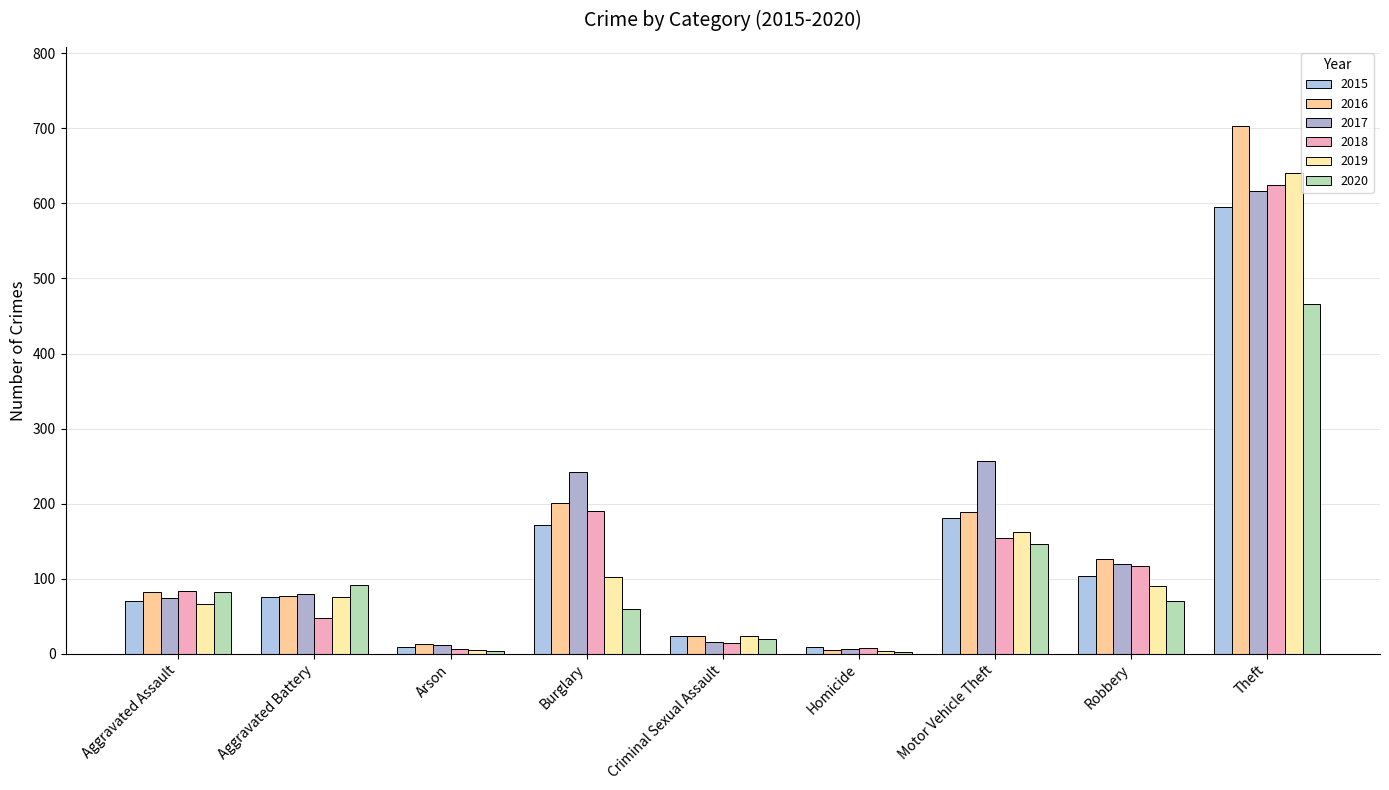

At how many categories does at least one series exceed 366?

1